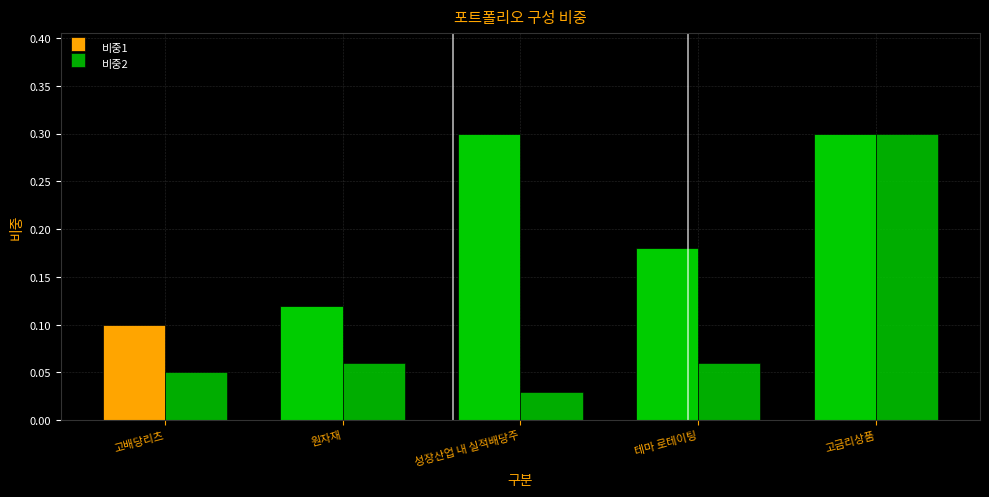

How many distinct data groups are displayed?

2